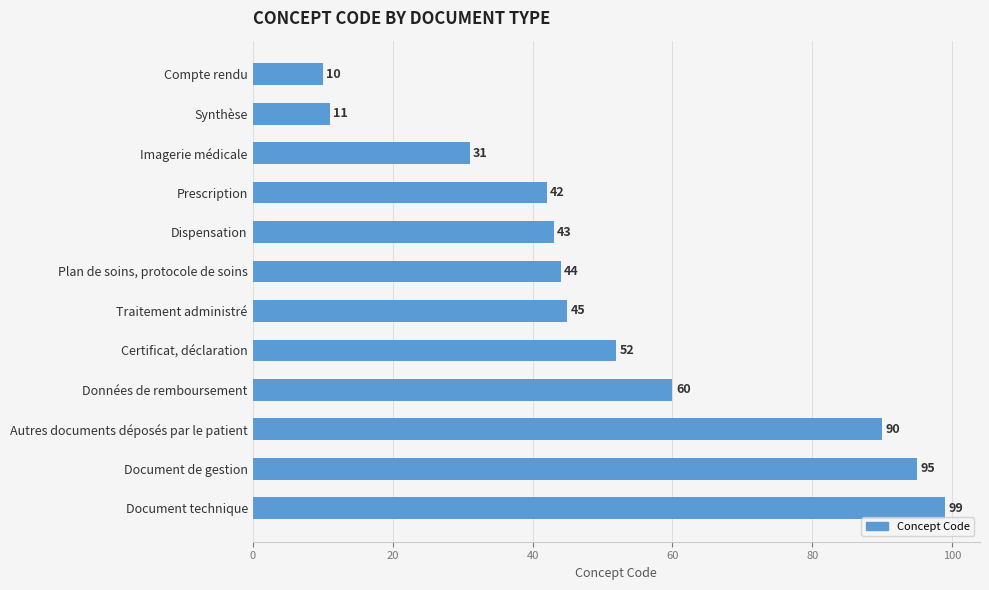

What is the label of the 2nd bar from the top?

Synthèse